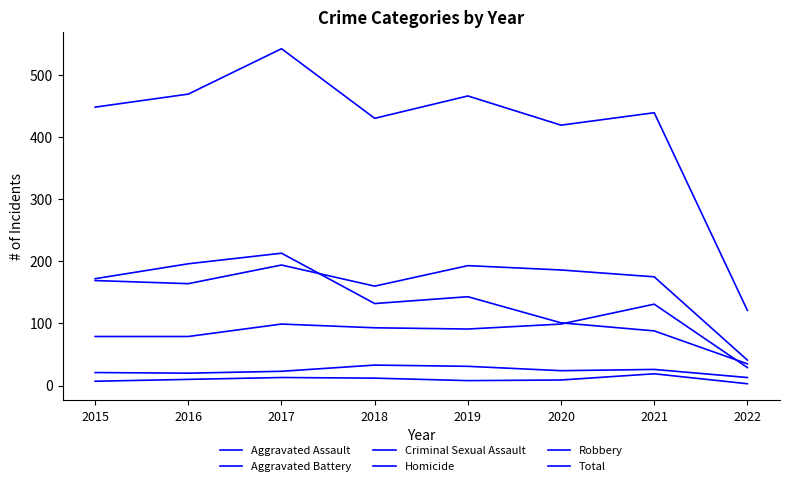

At which label does Aggravated Battery reach its peak?

2017